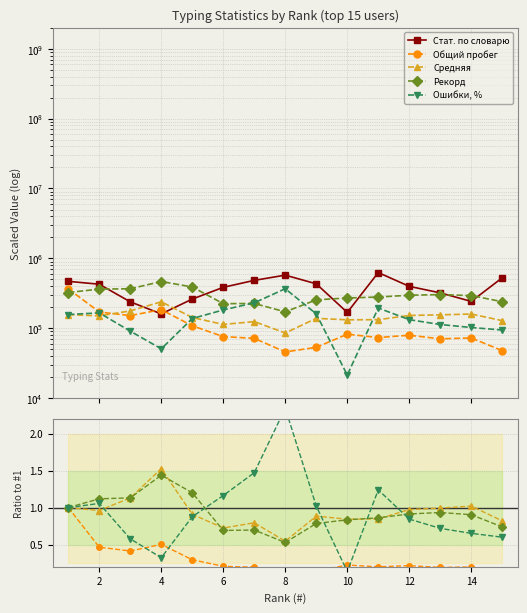

The value of Общий пробег at 10 is 0.3. True or false?

False